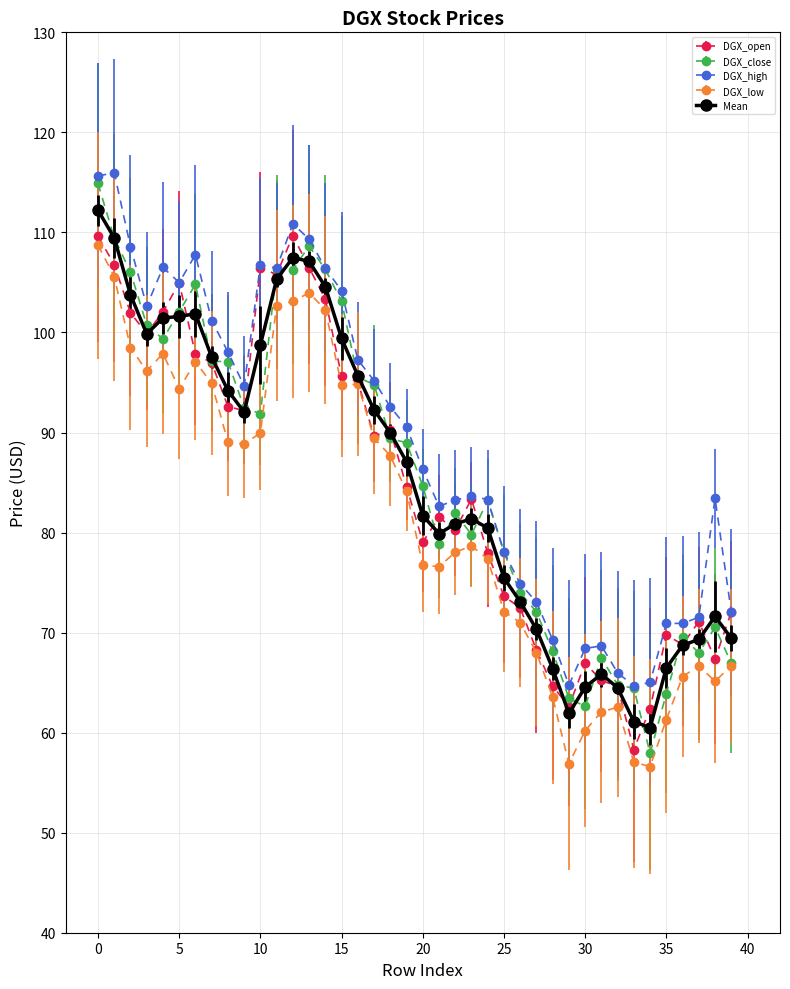

What are all the series names shown in the legend?

DGX_open, DGX_close, DGX_high, DGX_low, Mean